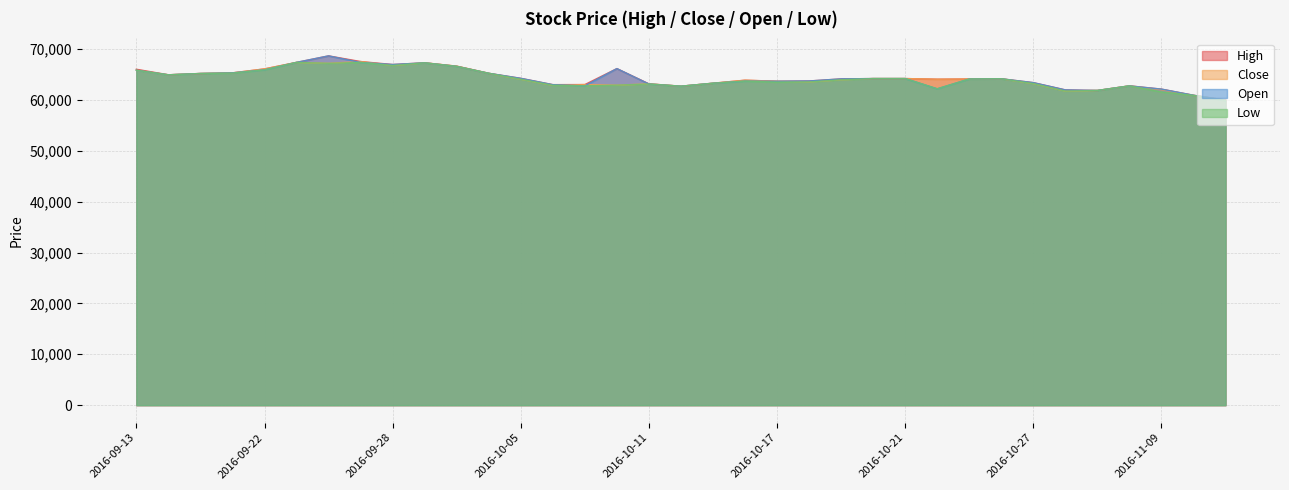

In Close, how many points are higher than both neighbors (excluding endpoints)?

8